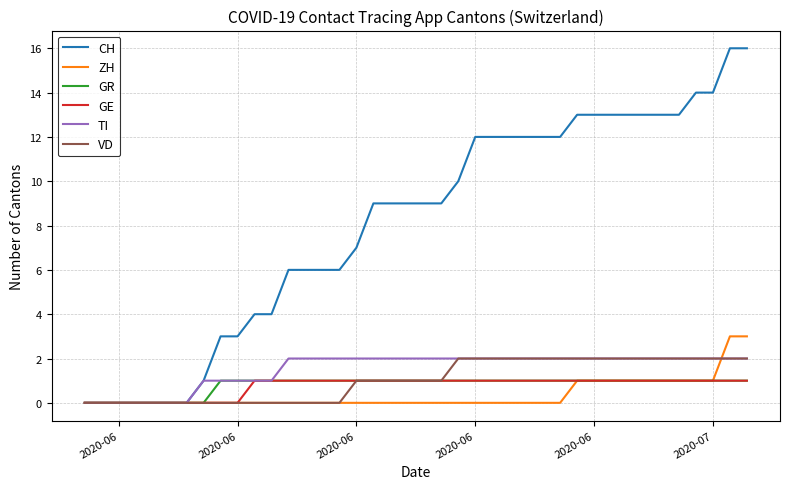

Which series has the widest spread of values?

CH